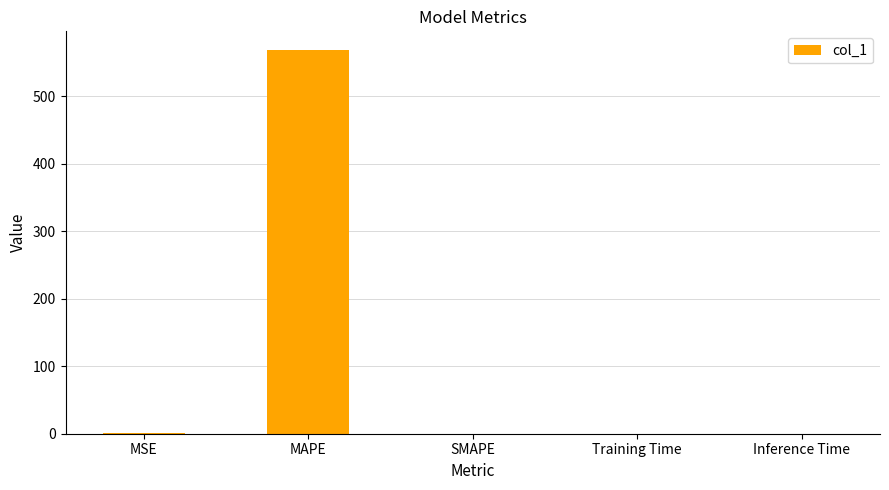

True or false: the data shows 567.7 at MAPE.

True